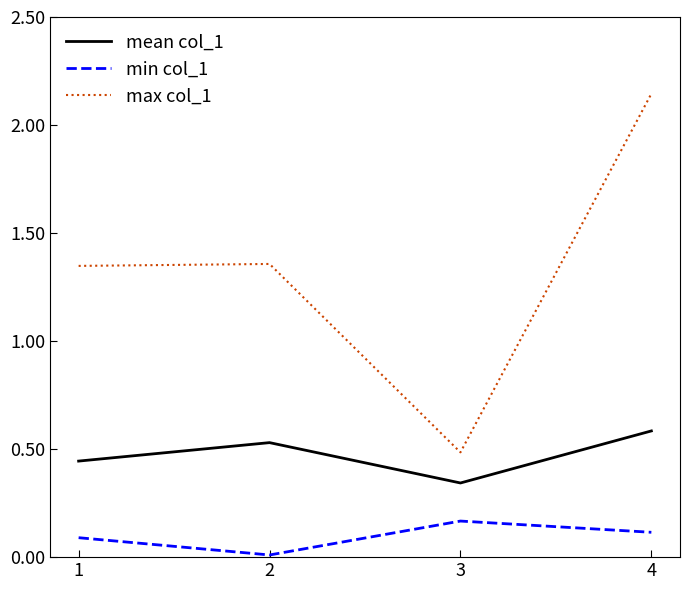

How many lines are shown in the chart?

3